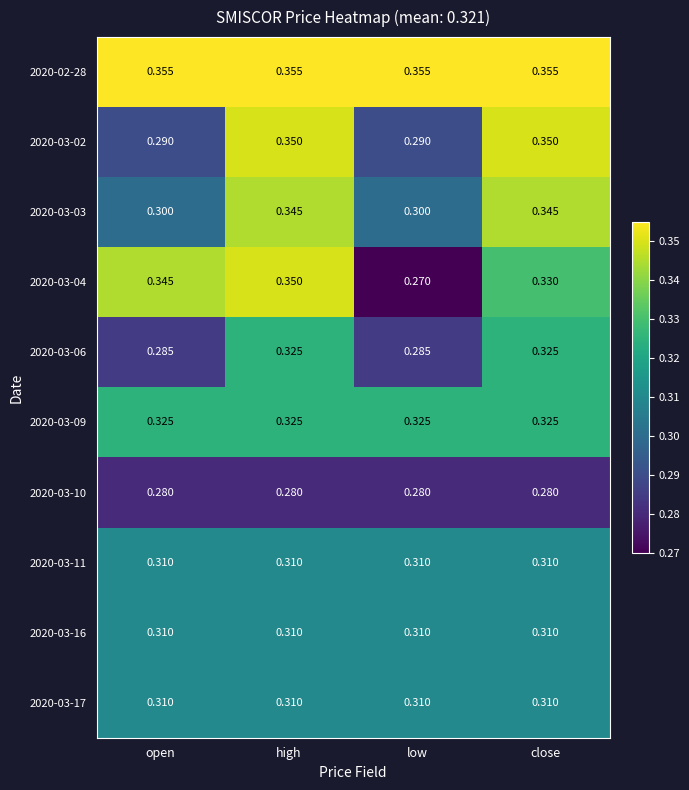

Which category has the highest value in the 2020-03-04 series?

high